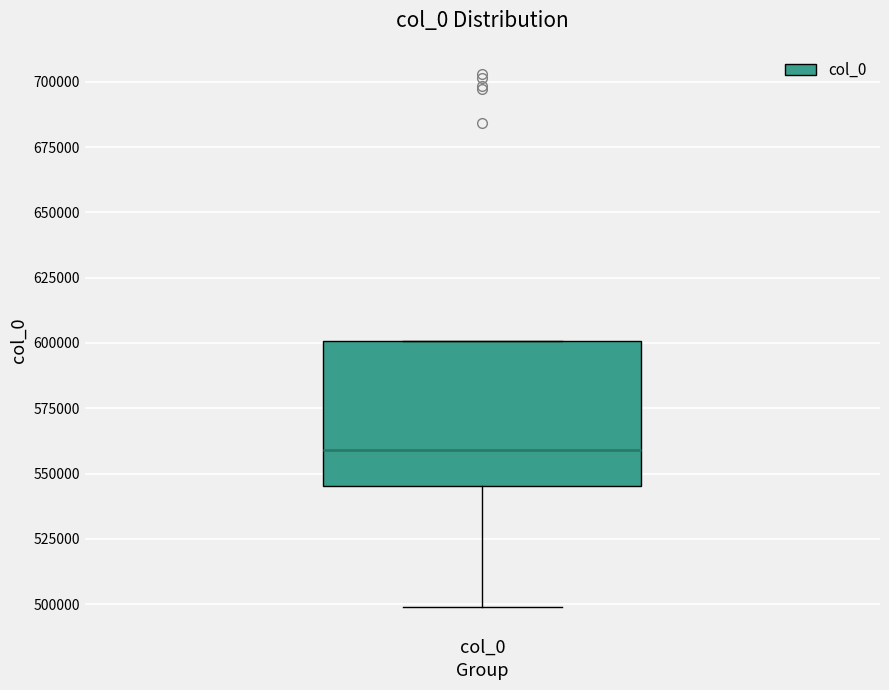

Where does the median line of the box for col_0 sit on the y-axis? The values are not printed on the chart, so give them approximately, as read against the axis.

560000